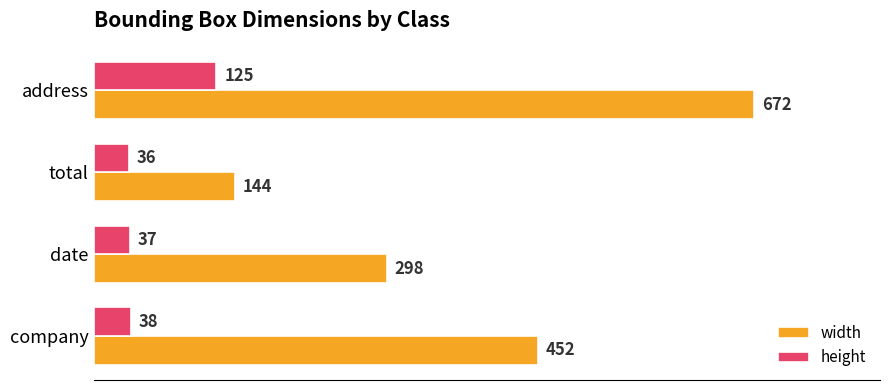

How many series are shown in this chart?

2